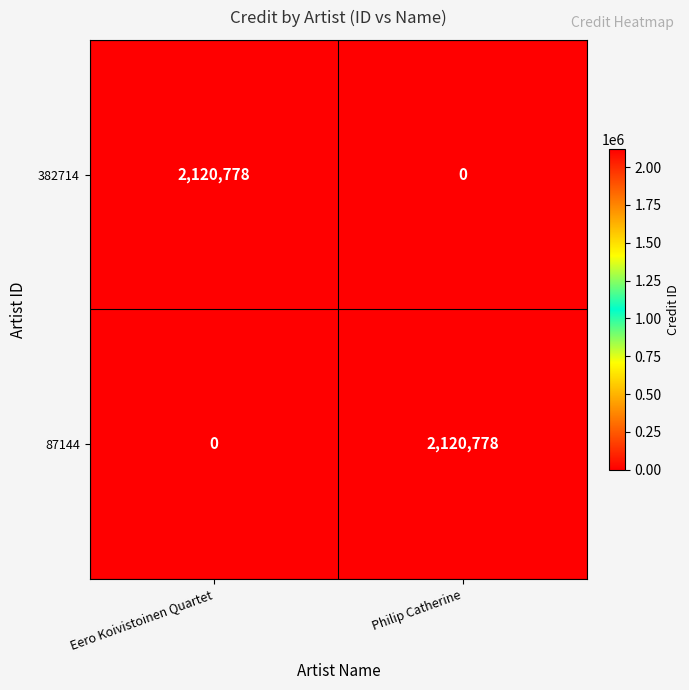

Reading left to right, list all the values displayed in this chart.

382714: 2120778	0
87144: 0	2120778